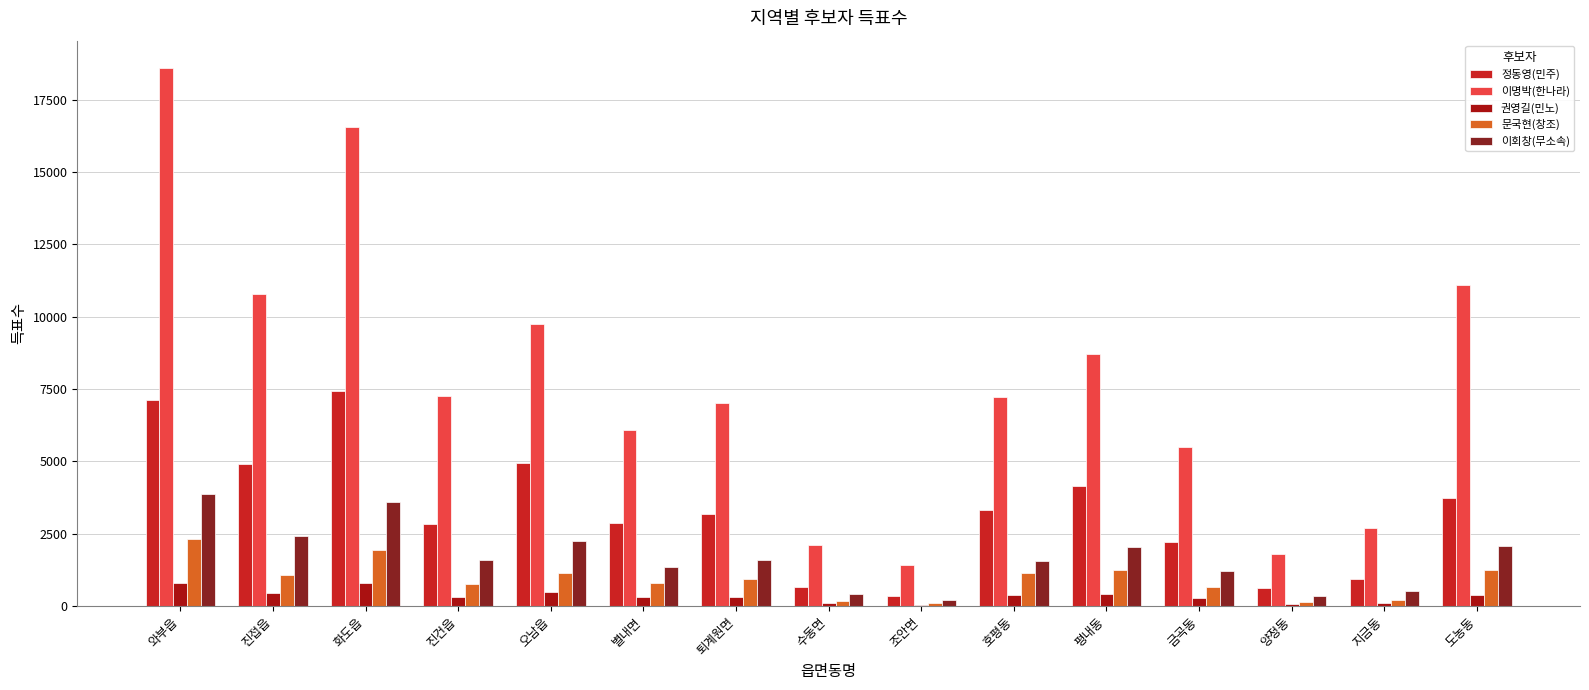

Are the bars horizontal?

No